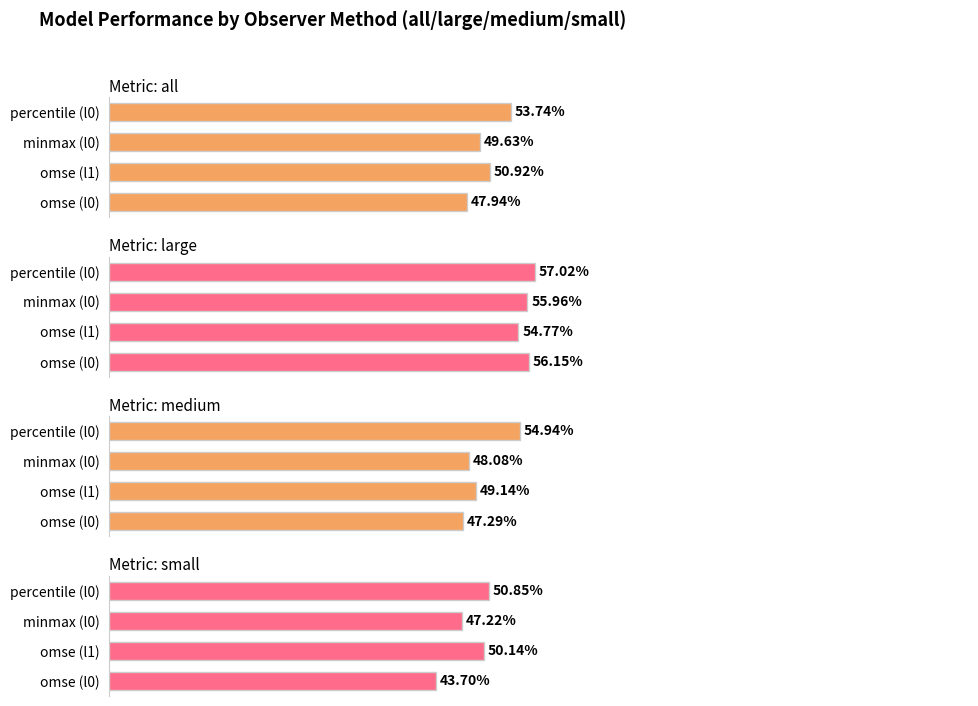

Reading left to right, list all the values displayed in this chart.

all: 47.9	50.9	49.6	53.7
large: 56.1	54.8	56.0	57.0
medium: 47.3	49.1	48.1	54.9
small: 43.7	50.1	47.2	50.9